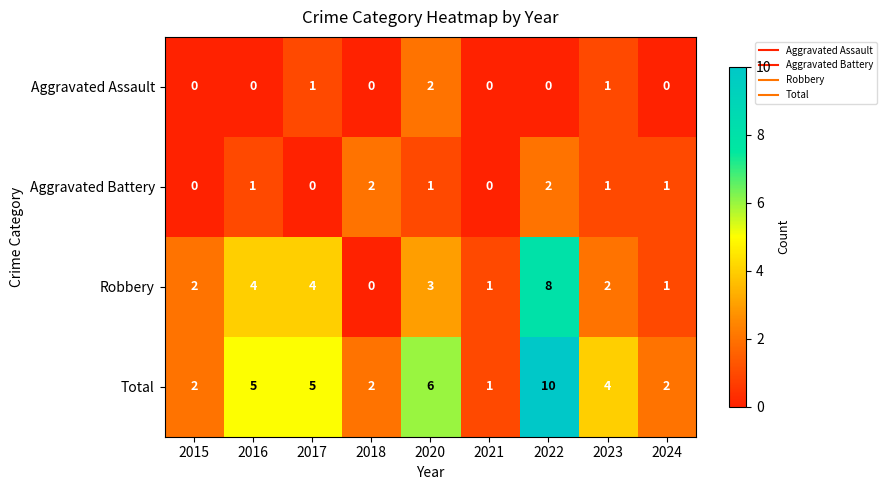

Count the Robbery values in the range 1 to 4.

7